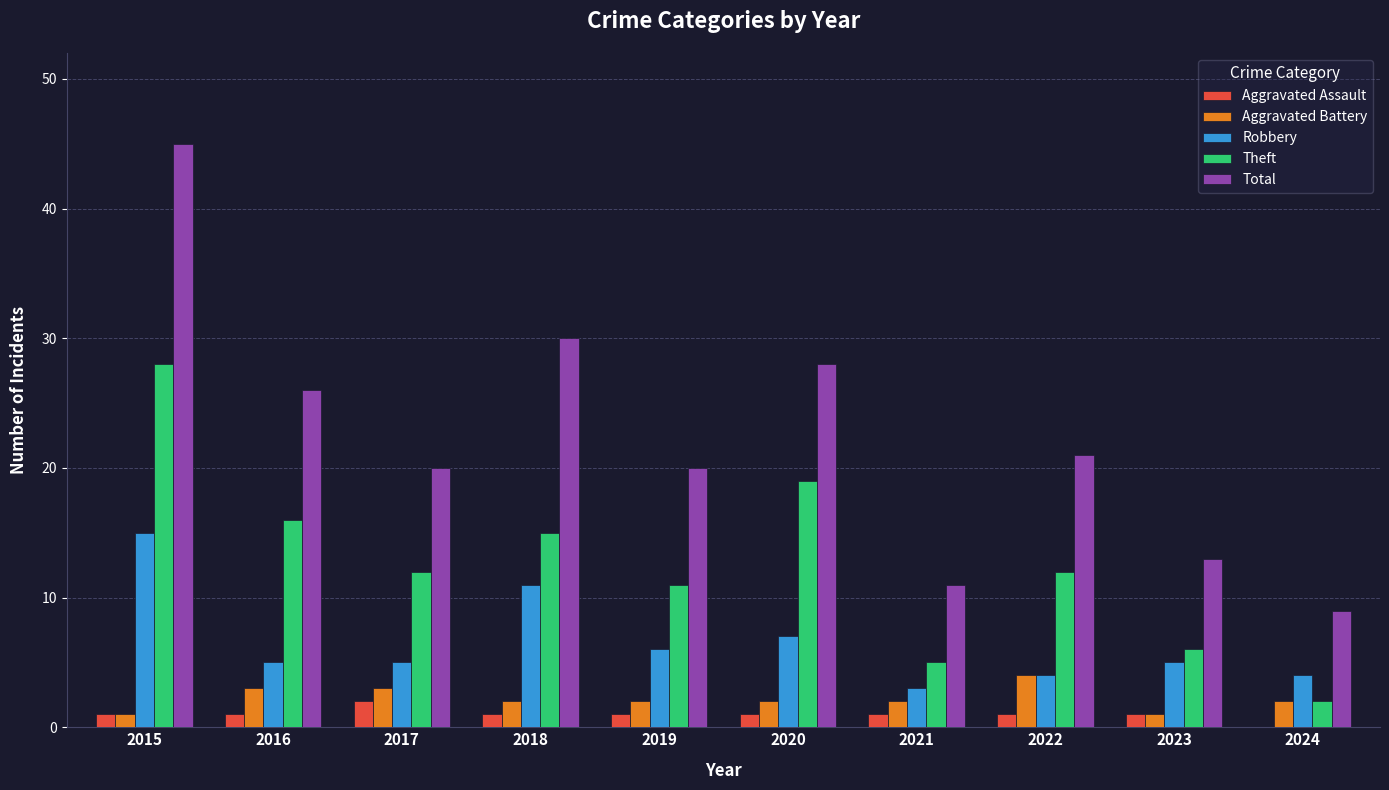

At which category is the sum across all series the highest?

2015